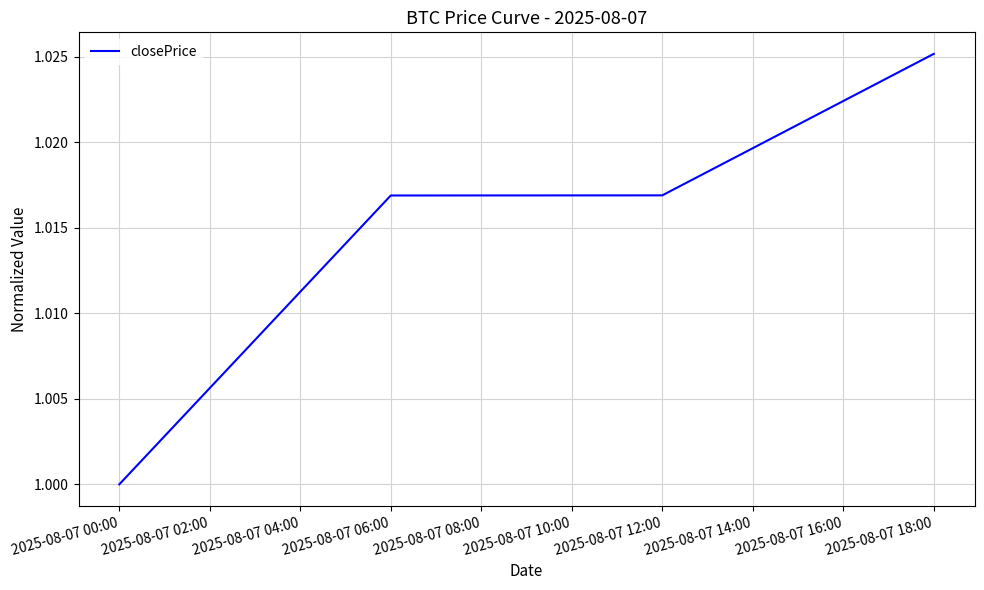

What is the sum of all values?

4.1